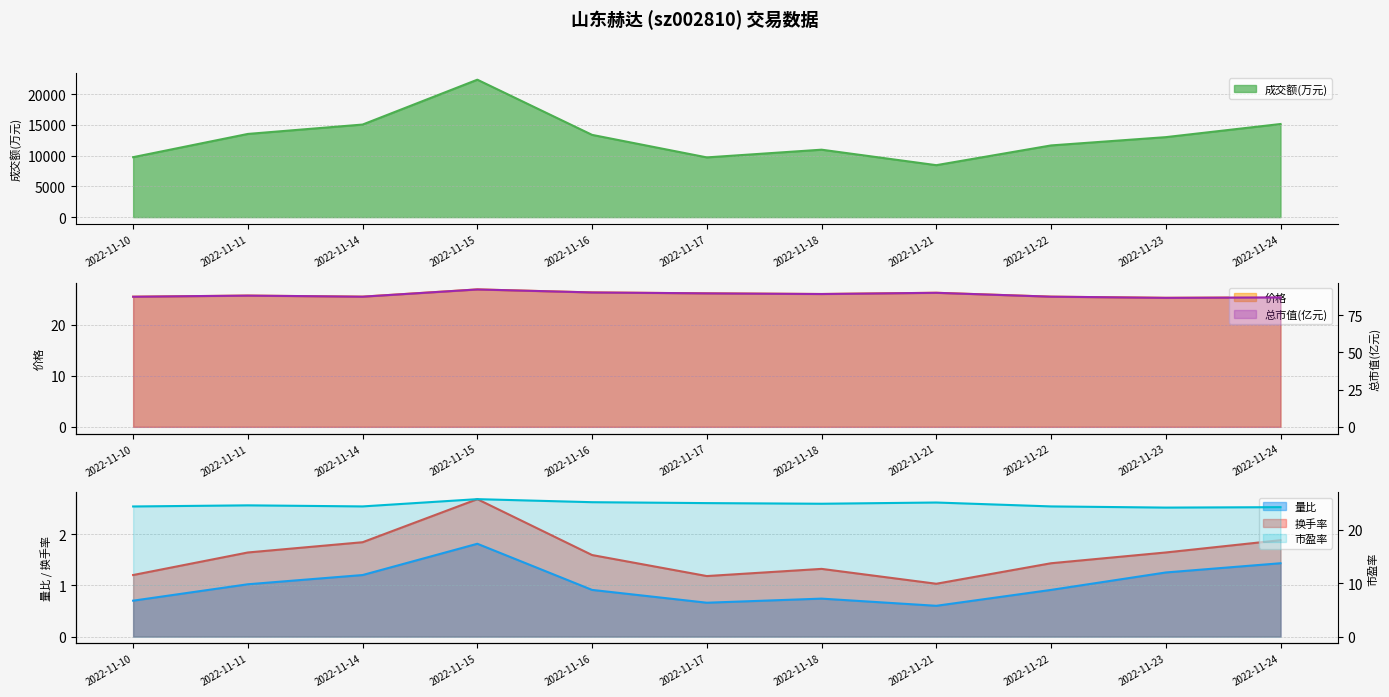

What is the value of the 总市值(亿元) point at the 3rd from the left?

87.4